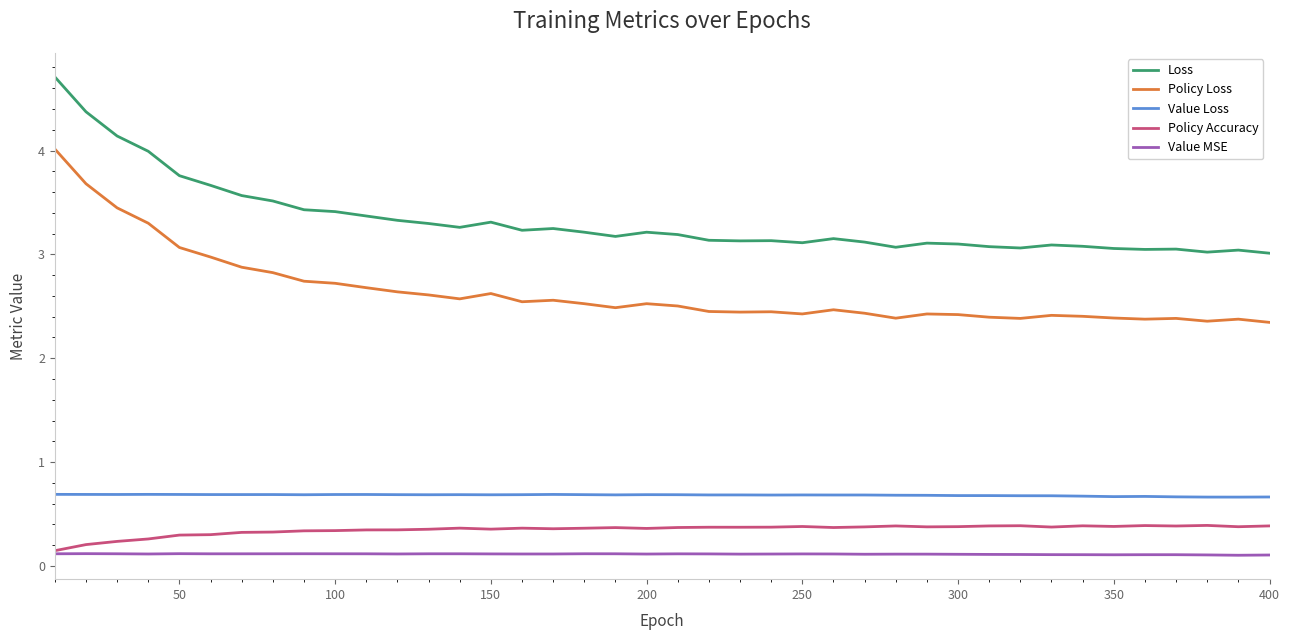

True or false: Value MSE and Policy Loss cross at least once.

False